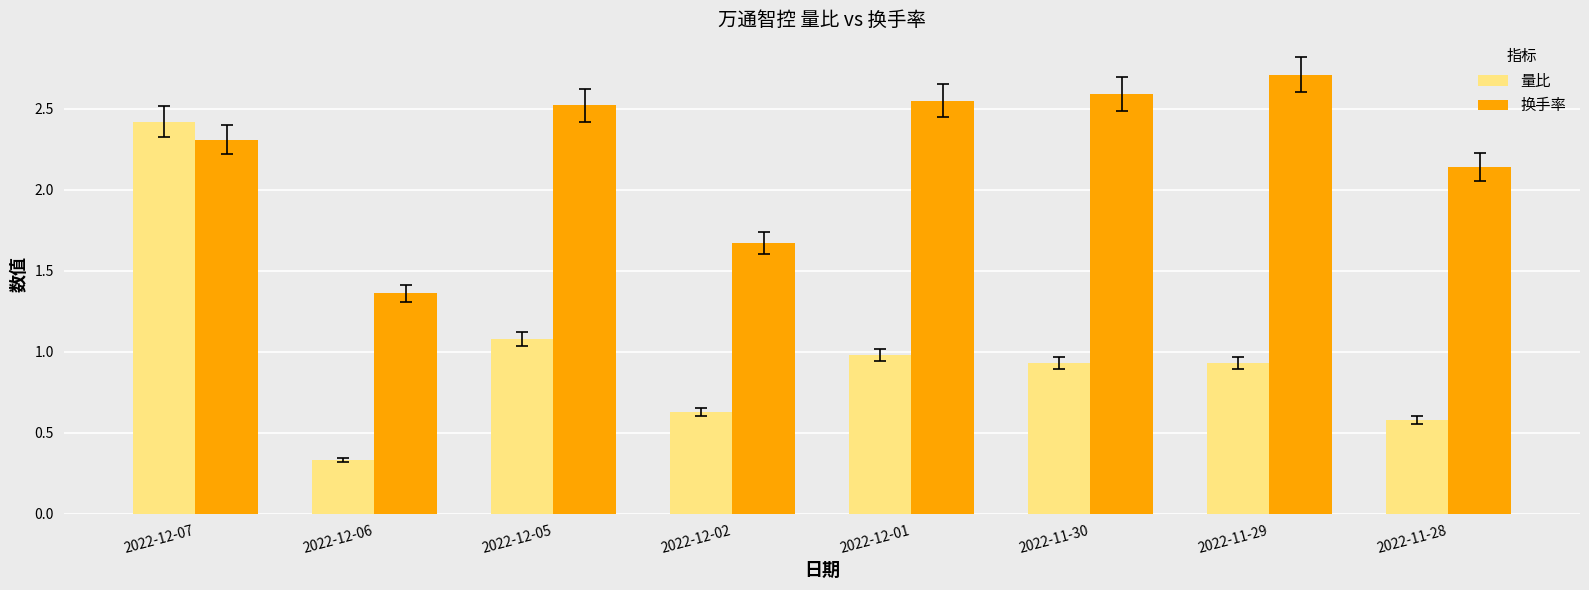

The 换手率 series shows 3.4 at 2022-12-05. True or false?

False